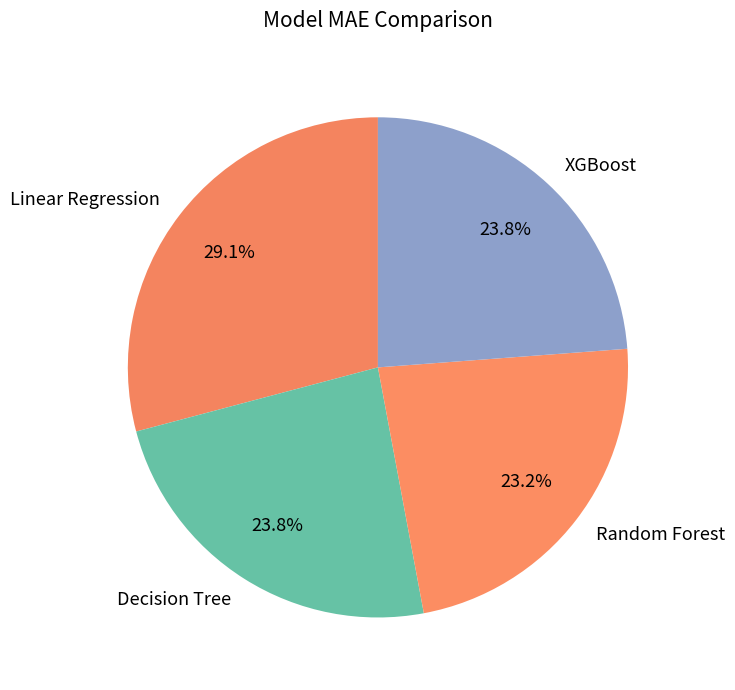

Is the sum of Random Forest and XGBoost greater than half?

No